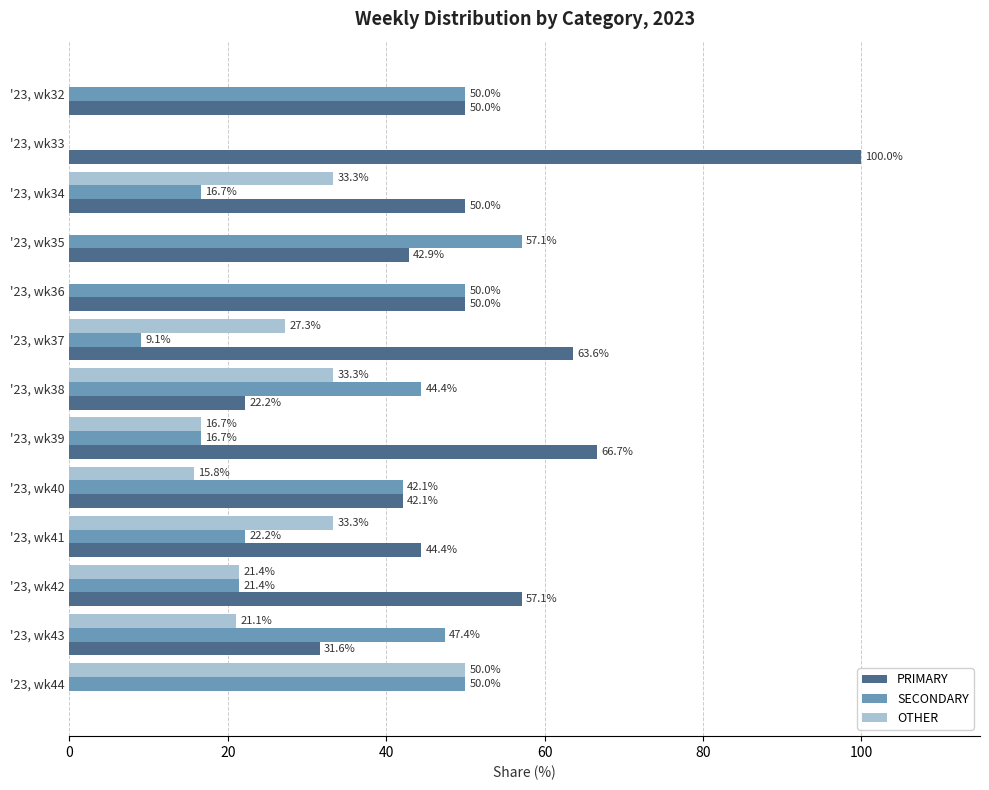

The SECONDARY series shows 9.1 at '23, wk34. True or false?

False